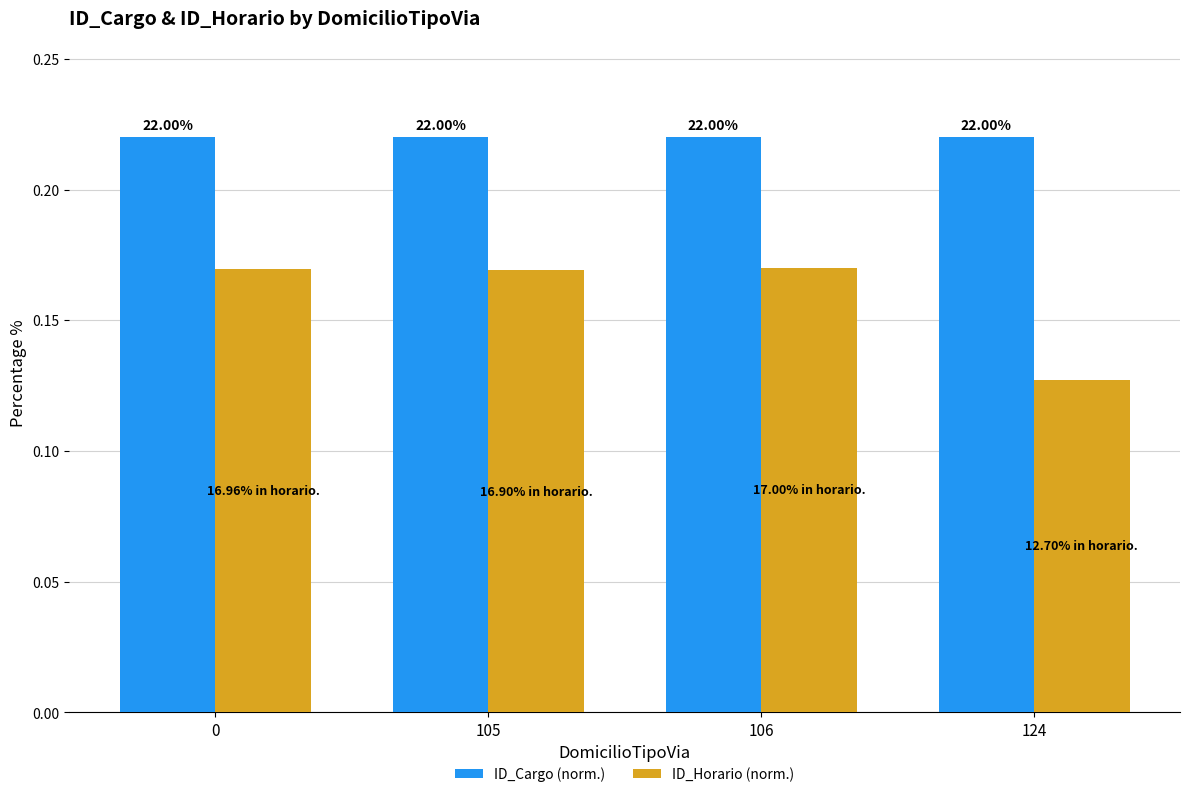

What is the minimum value for ID_Horario (norm.)?

0.1